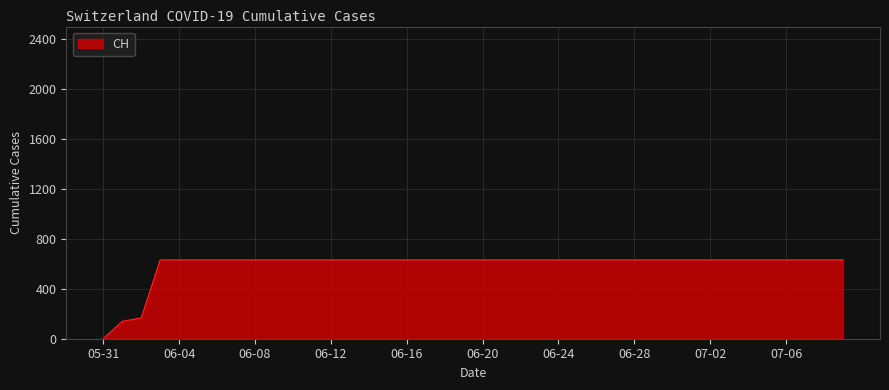

What is the difference between the maximum and minimum values?

631